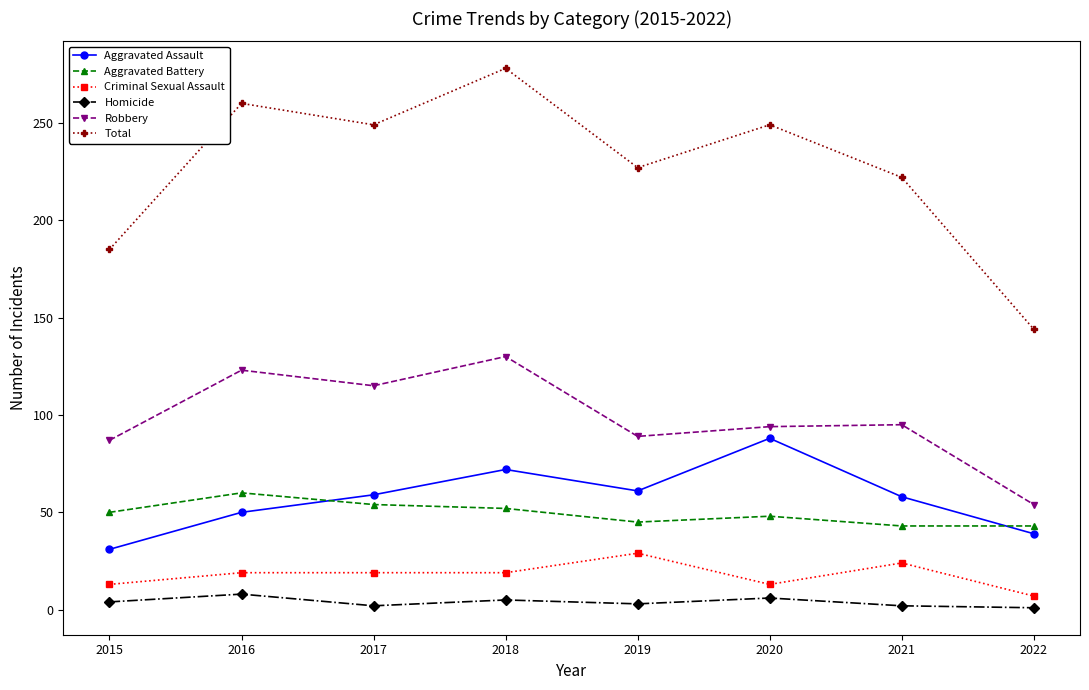

True or false: Aggravated Assault and Total intersect in this chart.

False